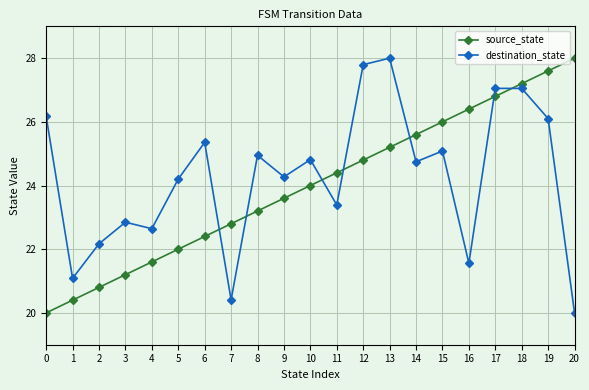

What is the value of the source_state point at the 15th from the left?

25.6